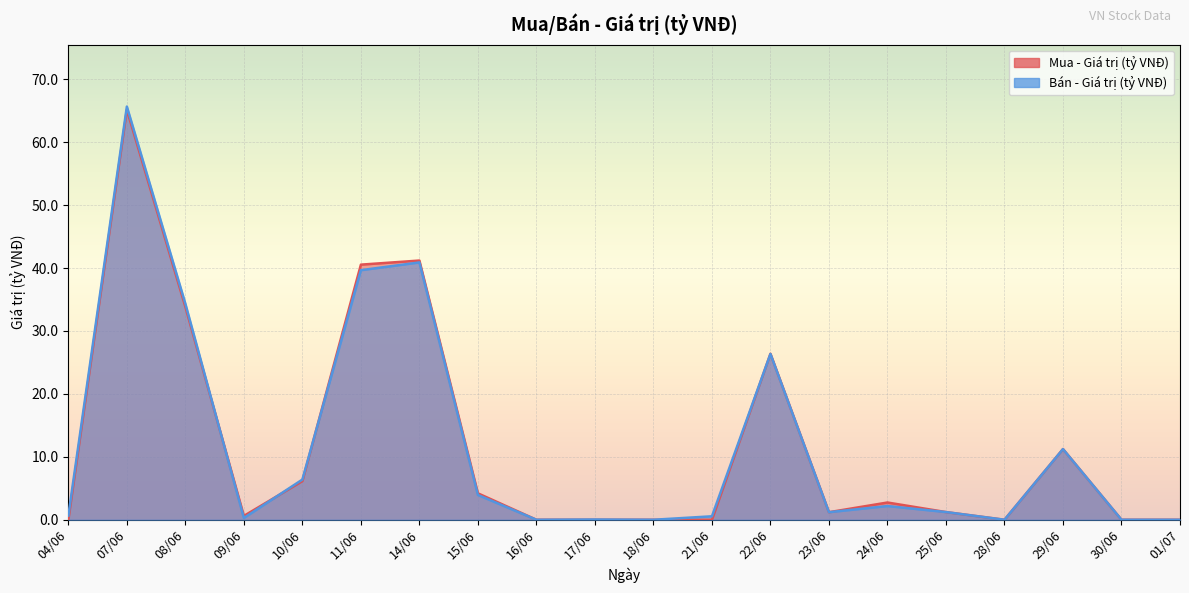

What position from the right is 07/06?

19